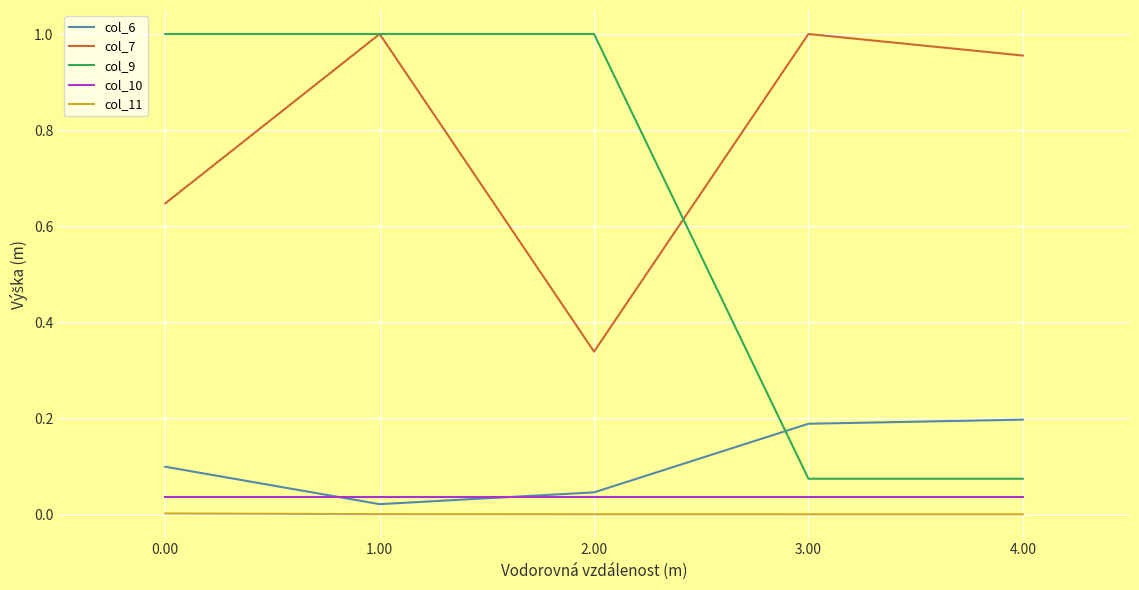

How many times do col_9 and col_6 cross each other?

1